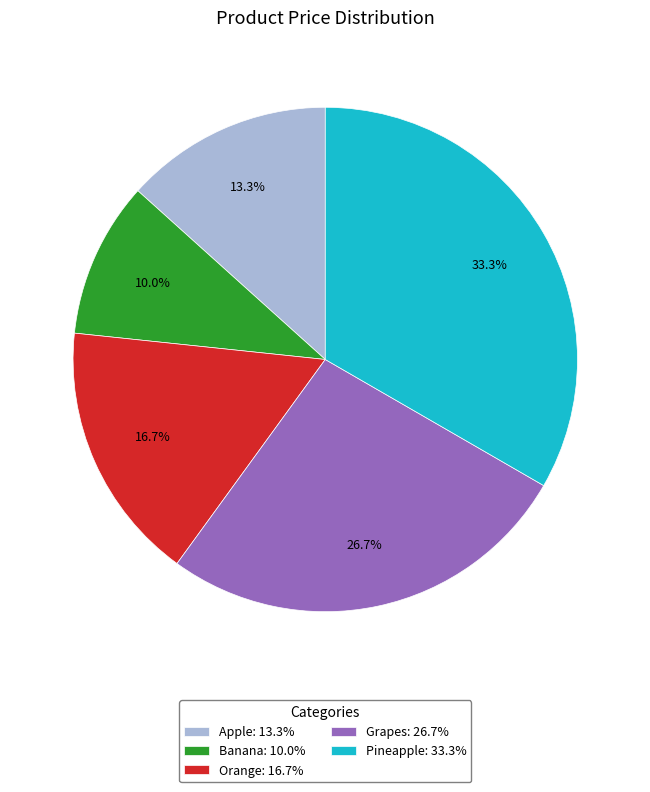

To the nearest percent, what is the combined percentage of Orange and Banana?

27%